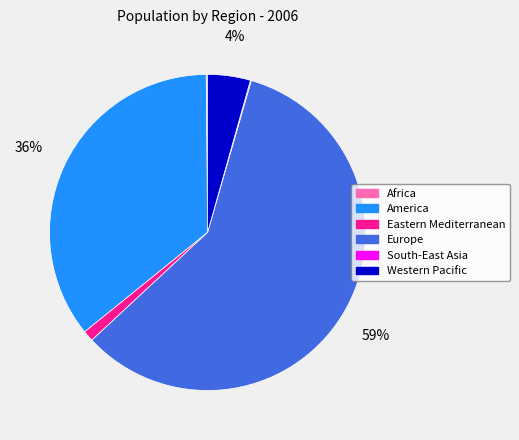

True or false: America accounts for 44% of the total.

False